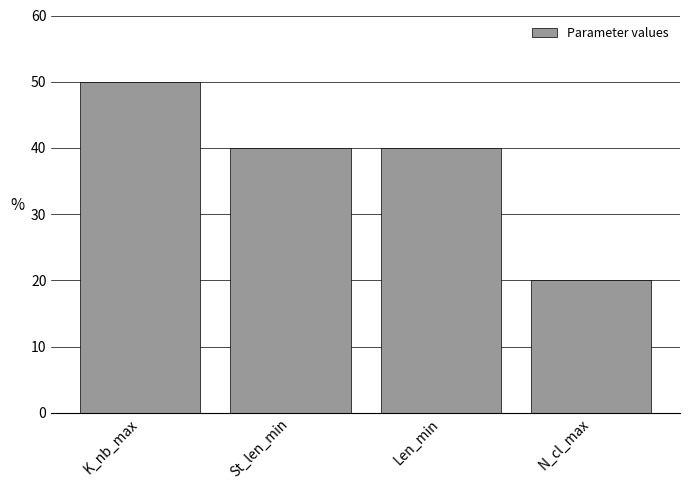

The chart shows a value of 50 at K_nb_max. True or false?

True